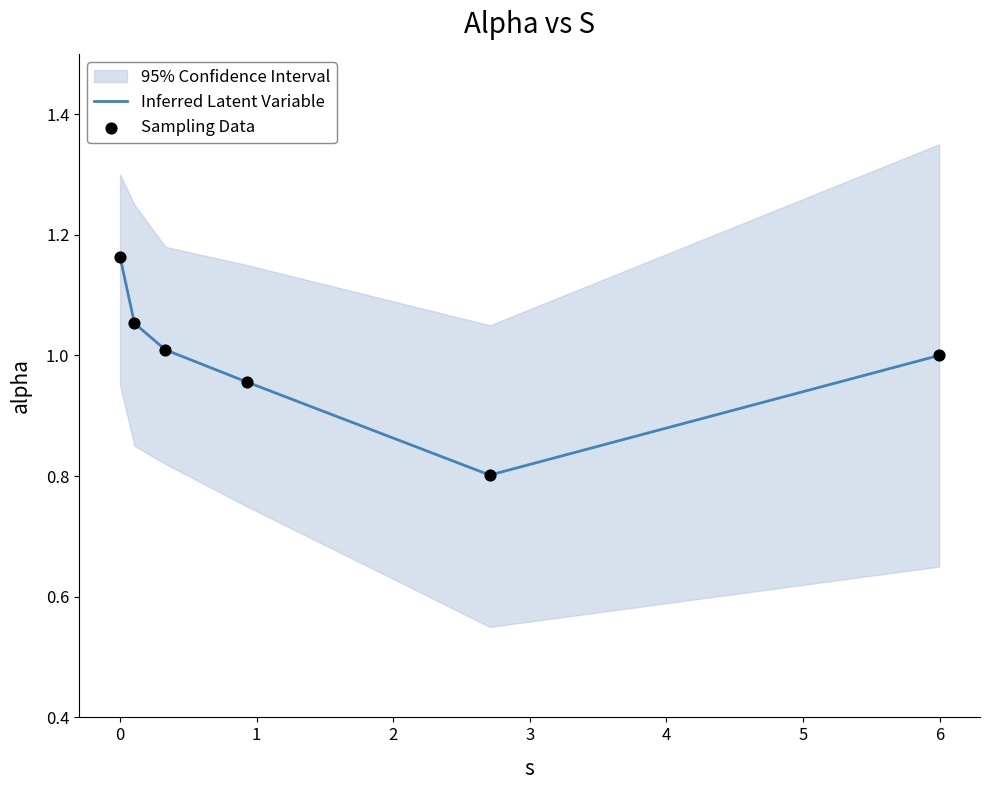

Which series has the largest total across all categories?

Inferred Latent Variable